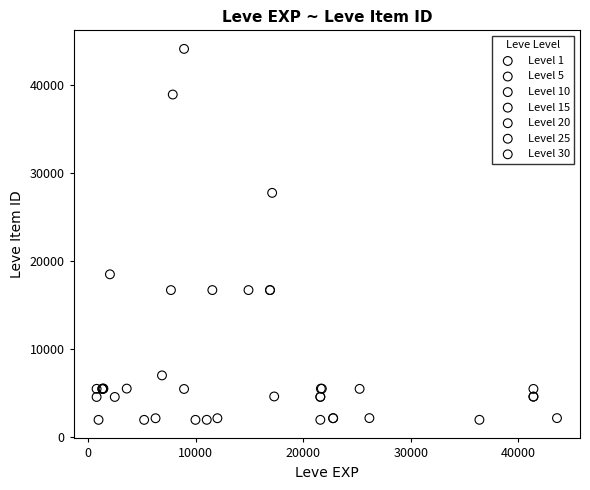

Which series reaches the maximum Y coordinate?

Level 10